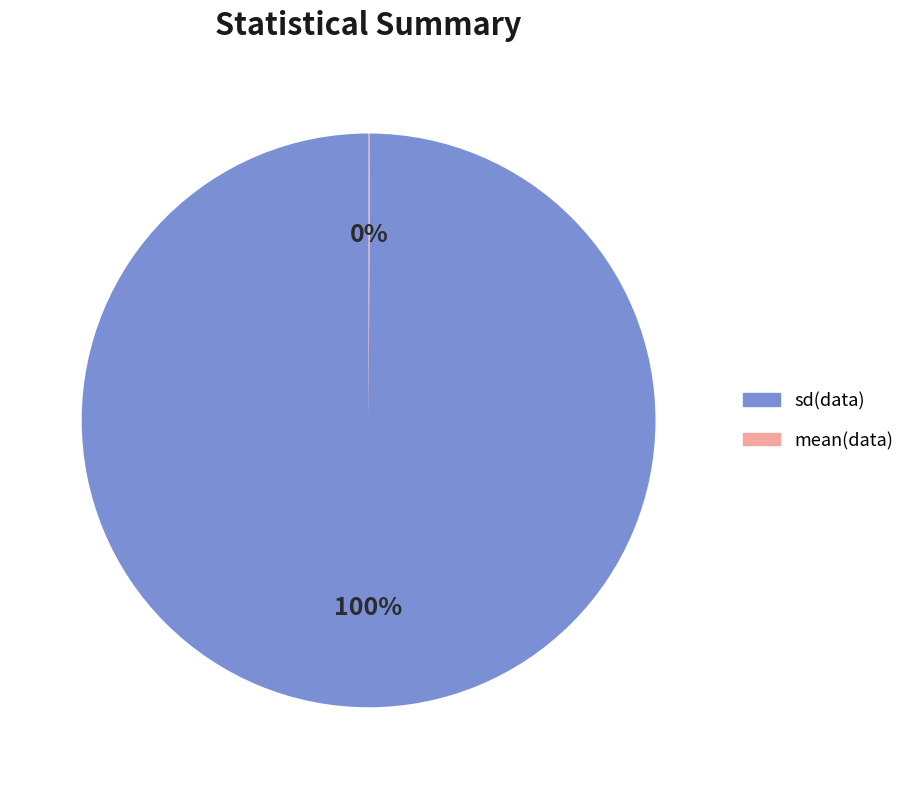

What is the largest slice in the pie chart?

sd(data)